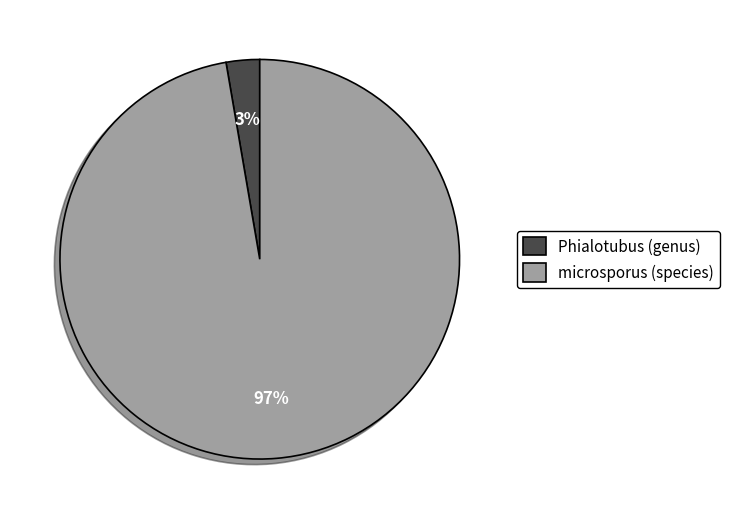

Which category has the smallest portion of the pie?

Phialotubus (genus)